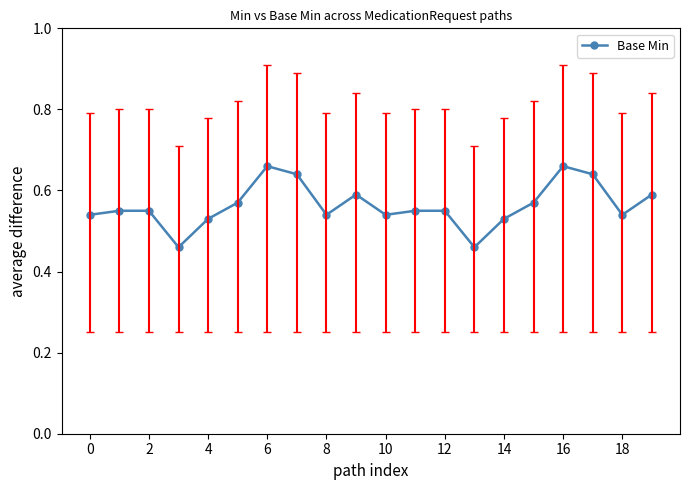

What is the sum of all values?

11.3